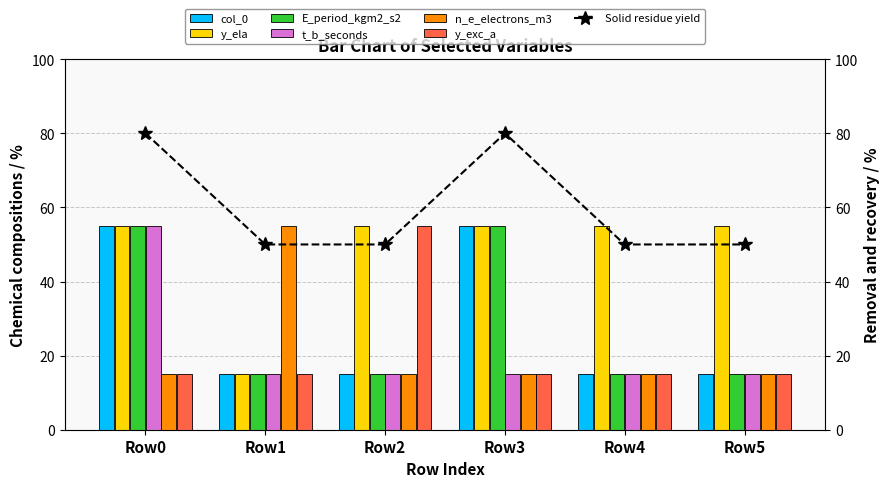

Which category has the highest value in the n_e_electrons_m3 series?

Row1